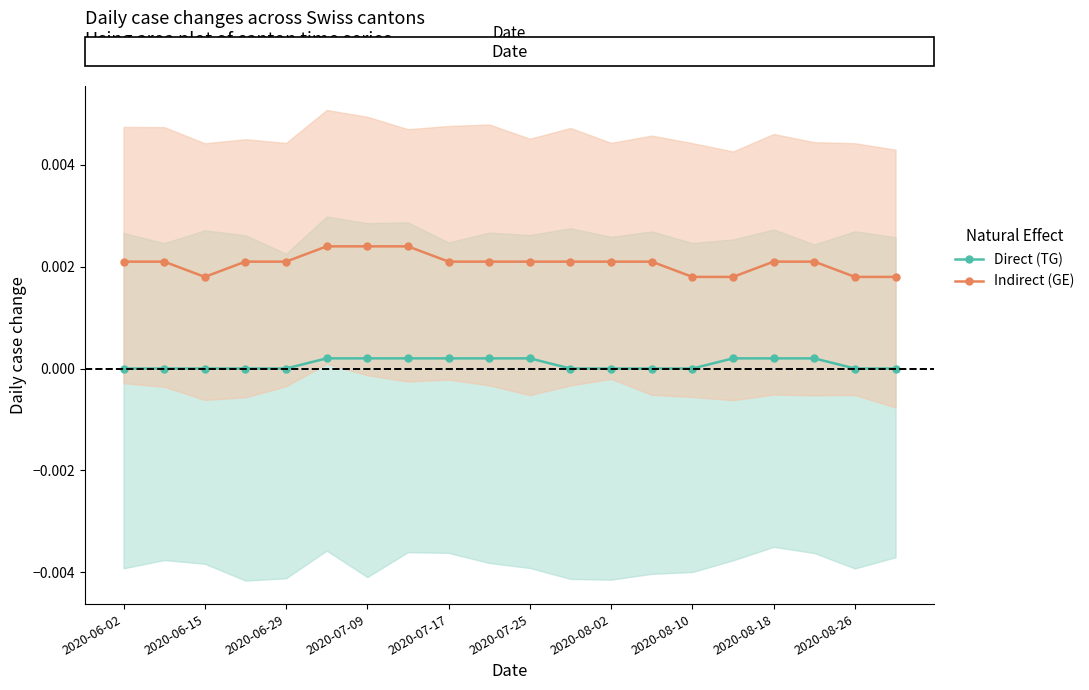

Does the chart display data point markers on the line(s)?

Yes